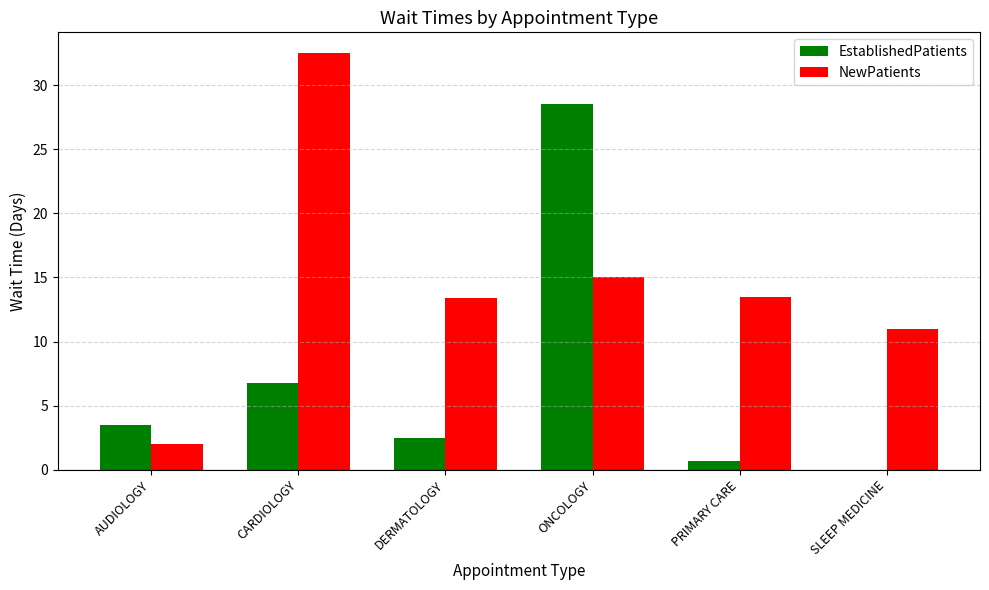

Which series has the widest spread of values?

NewPatients